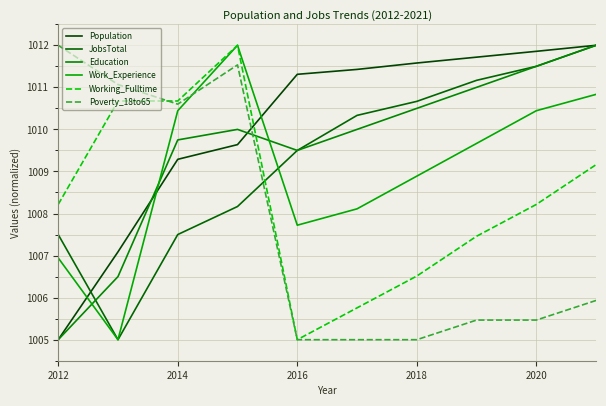

What is the maximum value for Work_Experience?

1012.0